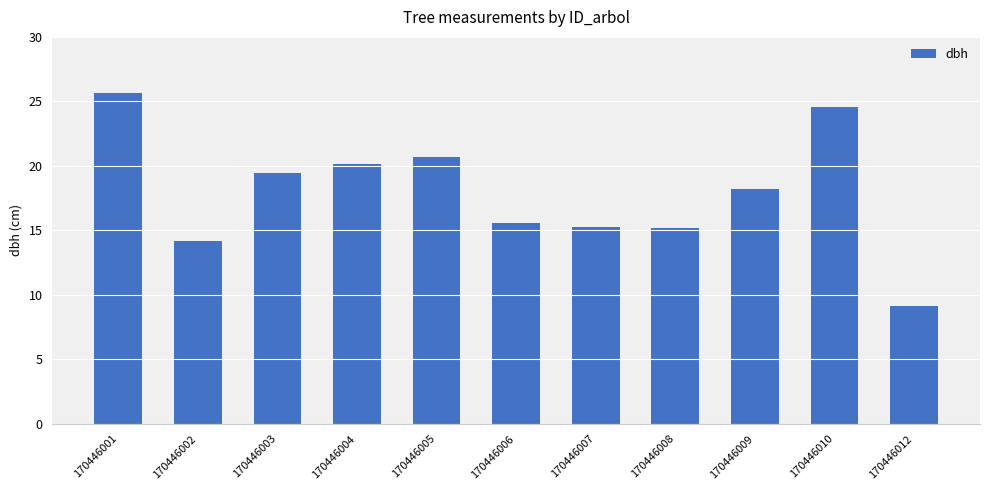

What is the ratio of the value at 170446003 to the value at 170446002?

1.4